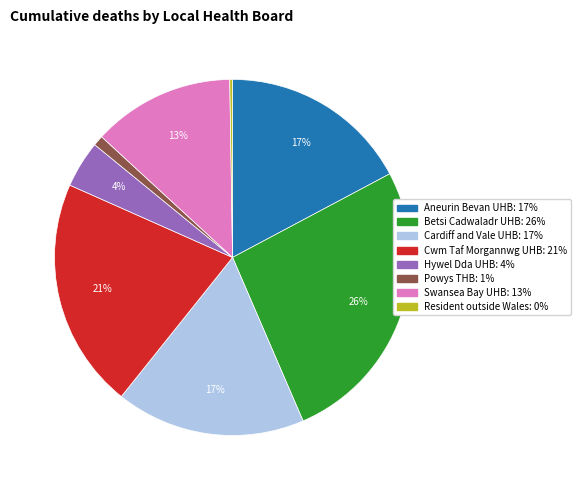

Is there a majority slice in this chart?

No